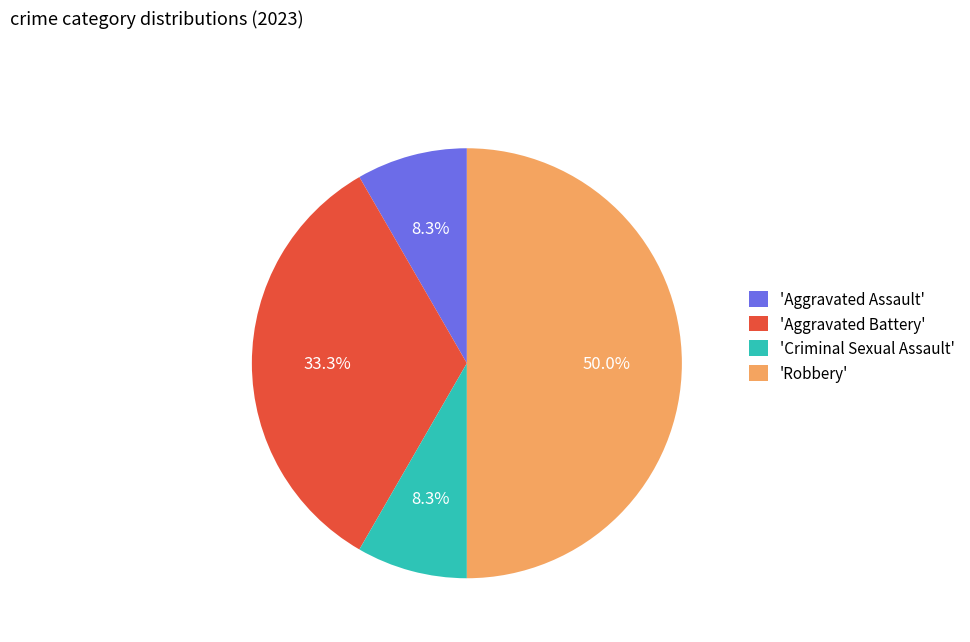

Which category has the biggest portion of the pie?

'Robbery'